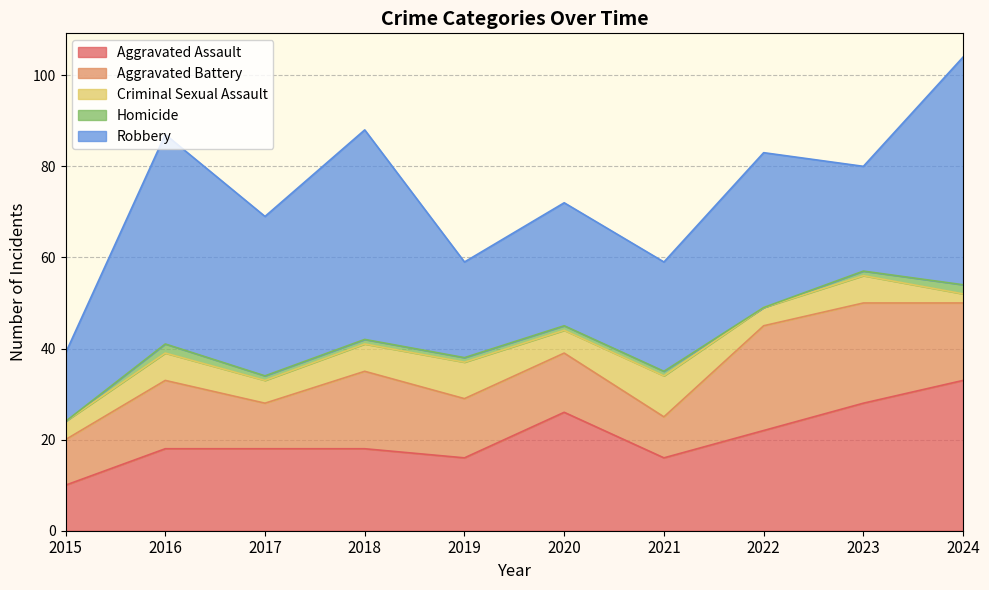

Does the chart display data point markers on the line(s)?

No